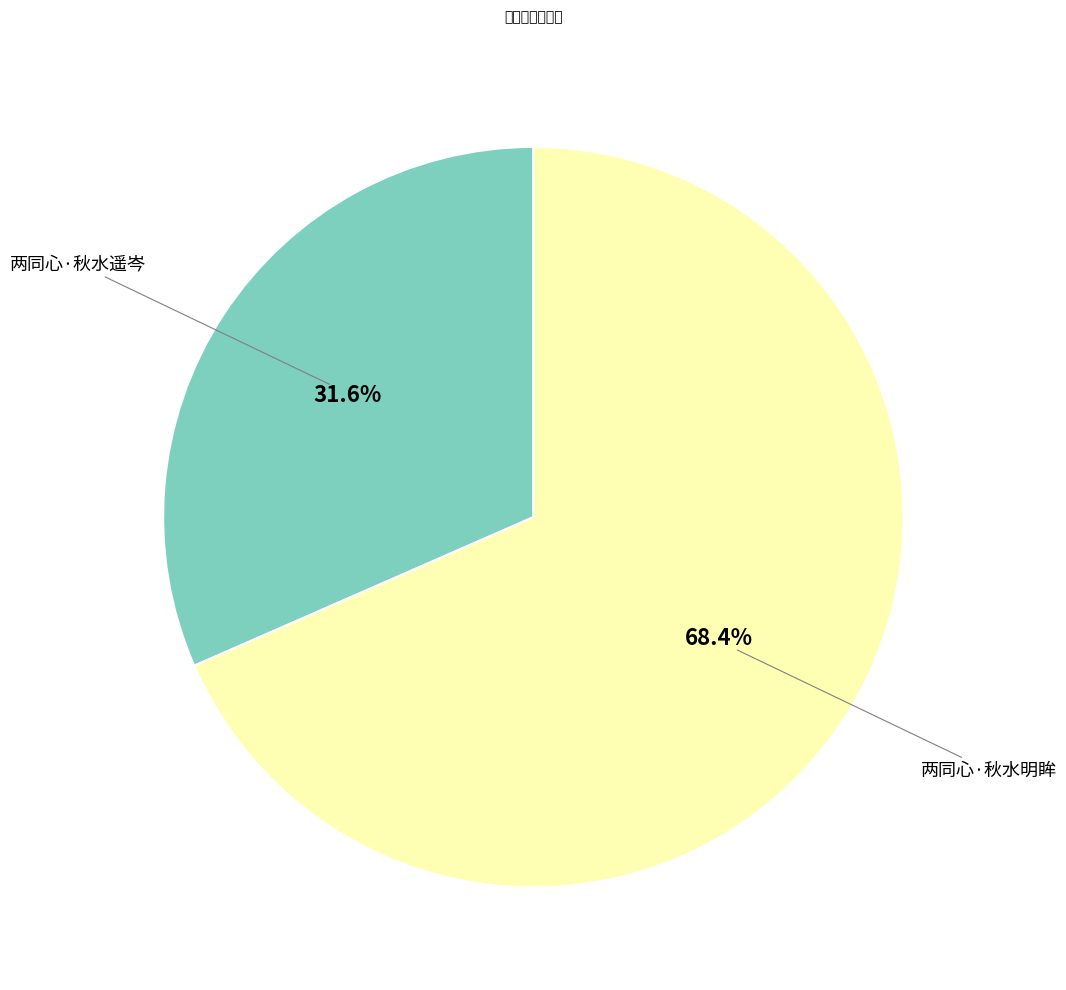

Does any single category account for the majority?

Yes